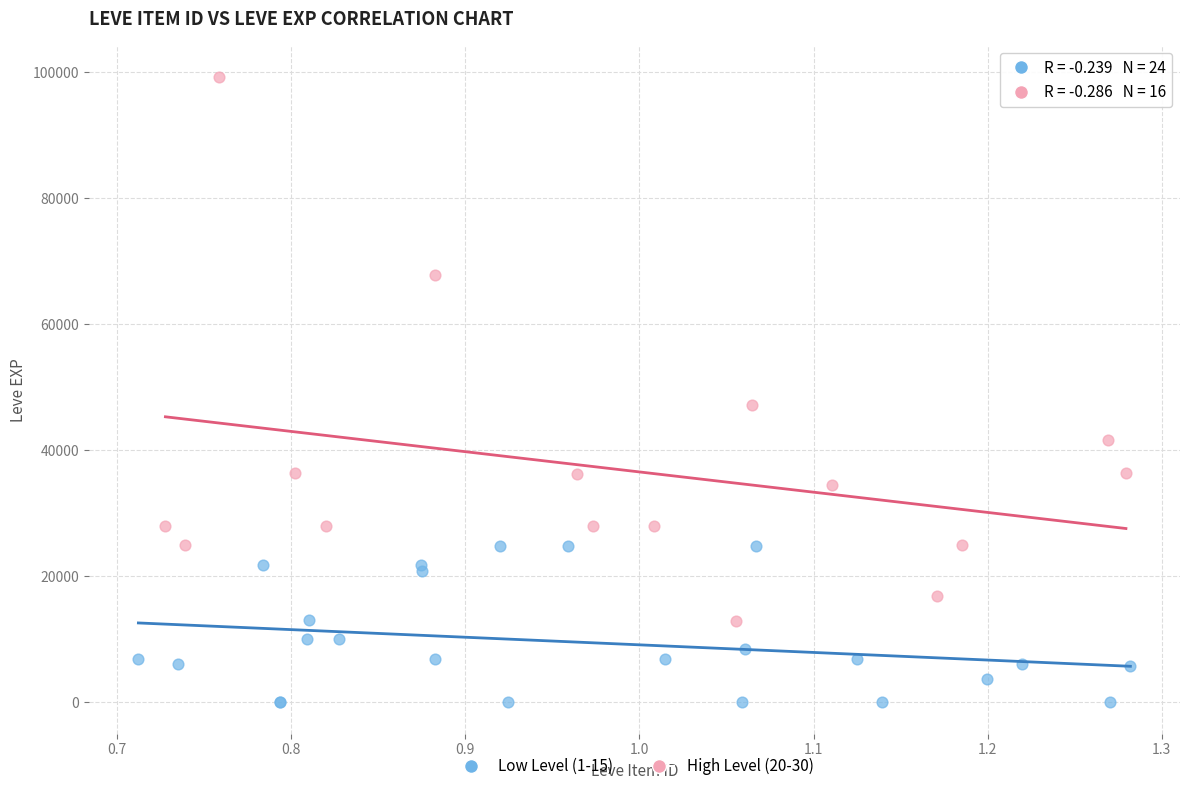

Which series reaches the maximum Y coordinate?

High Level (20-30)